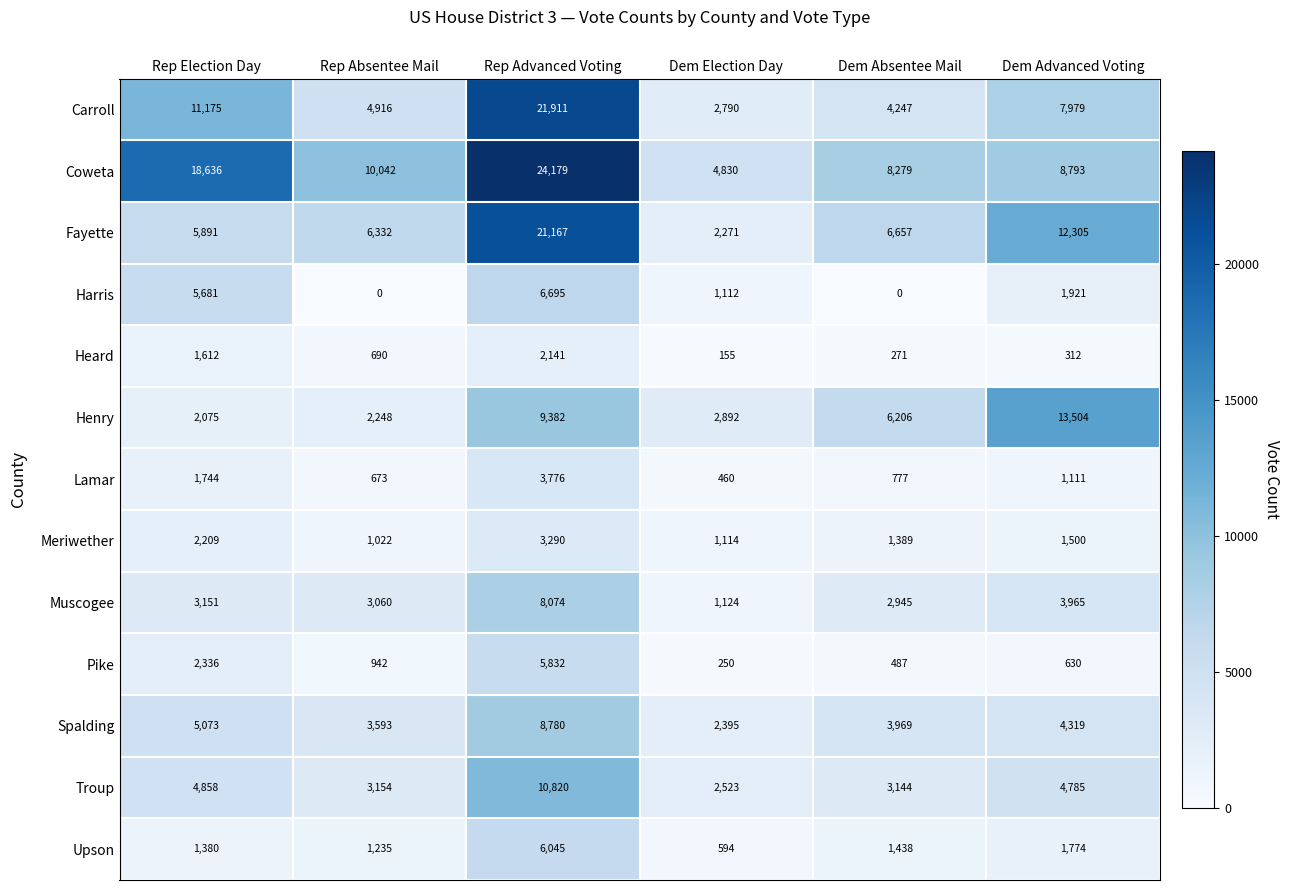

Where is Muscogee nearest to the value 4599?

Dem Advanced Voting